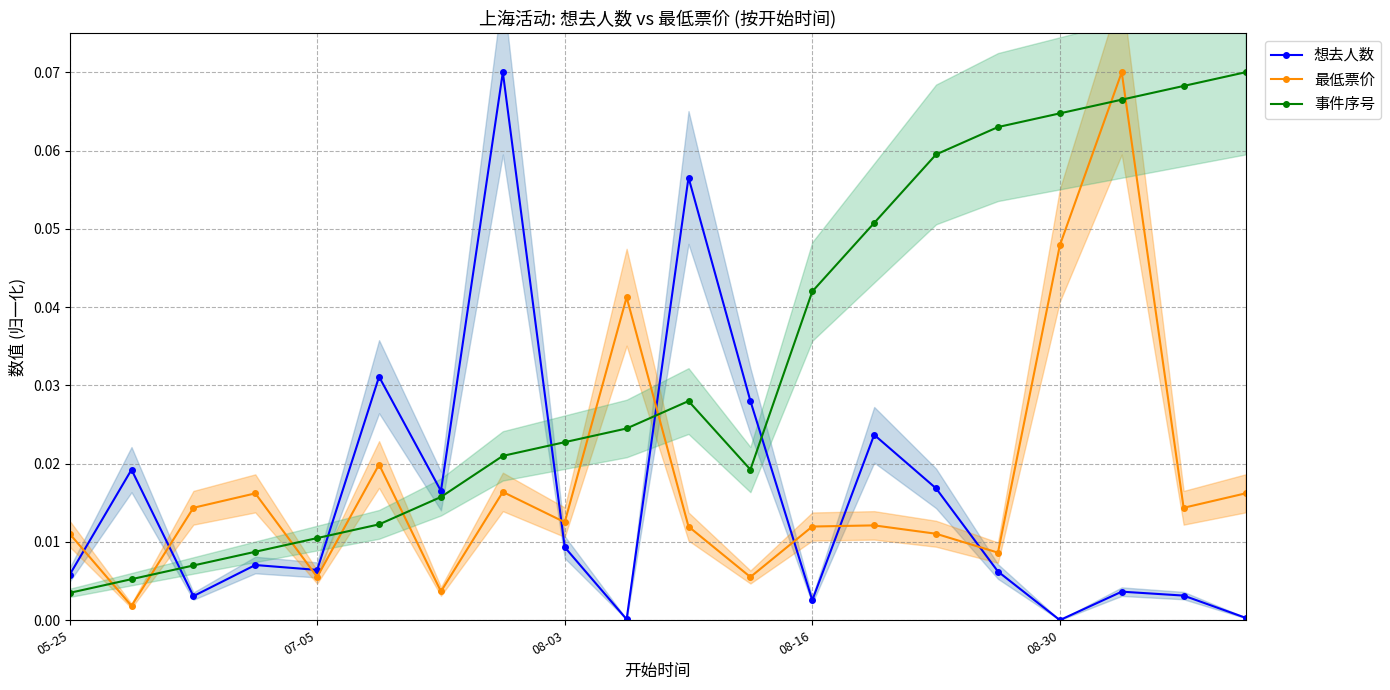

Reading right to left, list all the values displayed in this chart.

想去人数: 0.0	0.0	0.0	0.0	0.0	0.0	0.0	0.0	0.0	0.1	0.0	0.0	0.1	0.0	0.0	0.0	0.0	0.0	0.0	0.0
最低票价: 0.0	0.0	0.1	0.0	0.0	0.0	0.0	0.0	0.0	0.0	0.0	0.0	0.0	0.0	0.0	0.0	0.0	0.0	0.0	0.0
事件序号: 0.1	0.1	0.1	0.1	0.1	0.1	0.1	0.0	0.0	0.0	0.0	0.0	0.0	0.0	0.0	0.0	0.0	0.0	0.0	0.0